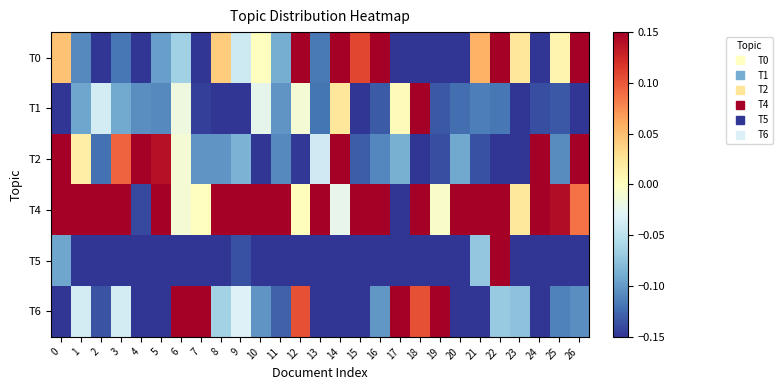

What is the difference between the highest and lowest values at 22?

0.7